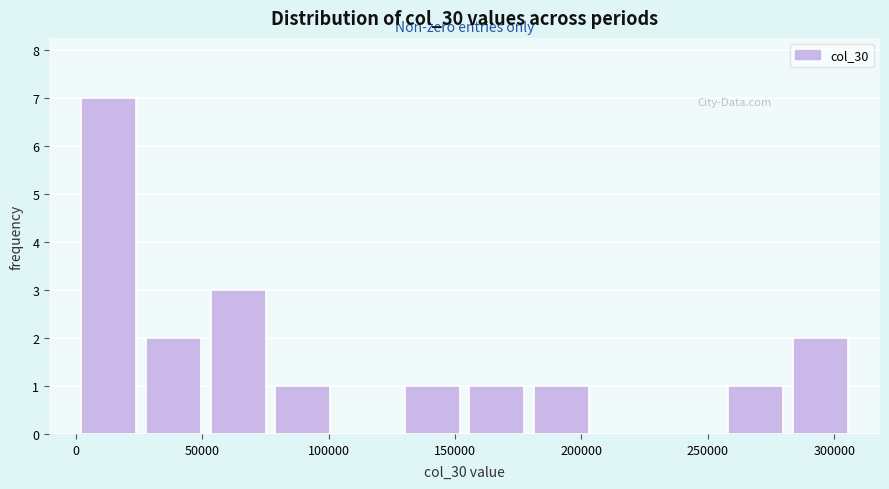

Over which range of the x-axis is the bar tallest?

0 to 25000